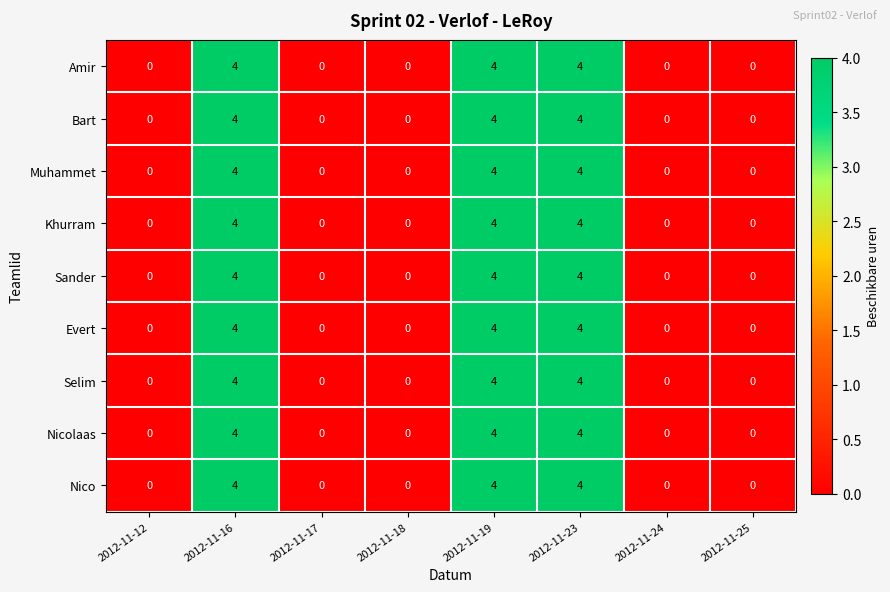

What is the approximate value of Nicolaas at 2012-11-19?

4